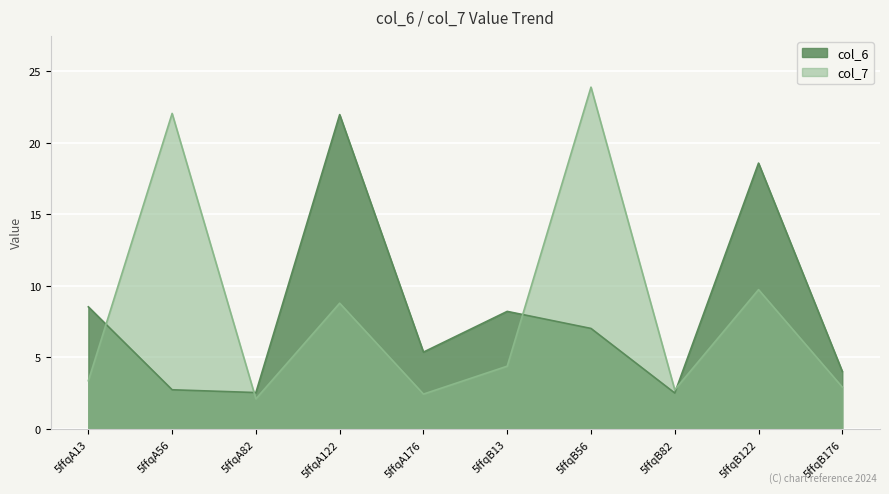

What is the label of the 3rd point from the left?

5ffqA82